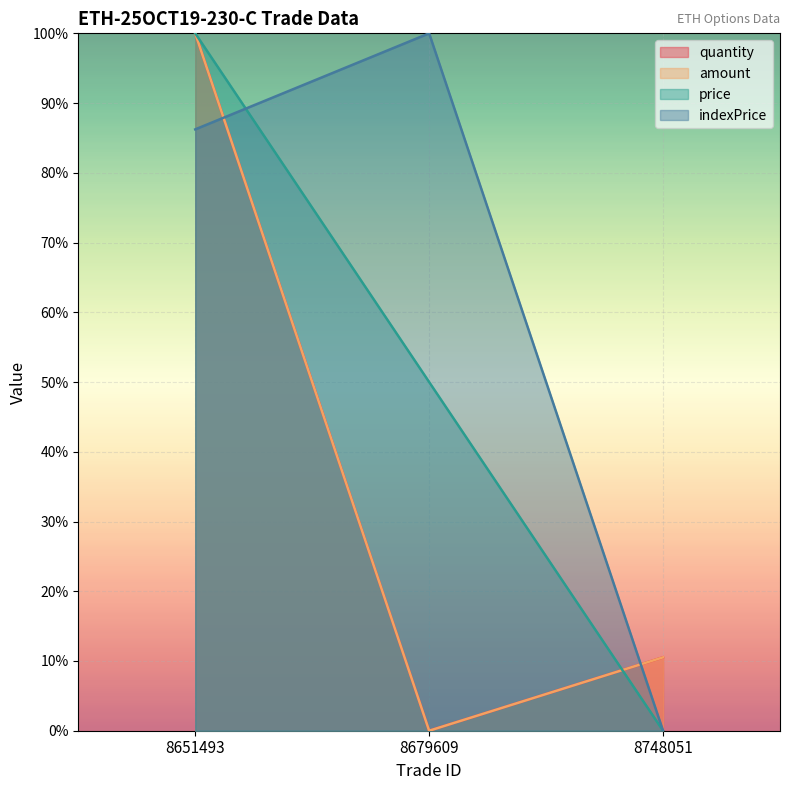

Reading left to right, what are all the values shown in this chart?

quantity: 8651493=1.0	8679609=0.0	8748051=0.1
amount: 8651493=1.0	8679609=0.0	8748051=0.1
price: 8651493=1.0	8679609=0.5	8748051=0.0
indexPrice: 8651493=0.9	8679609=1.0	8748051=0.0